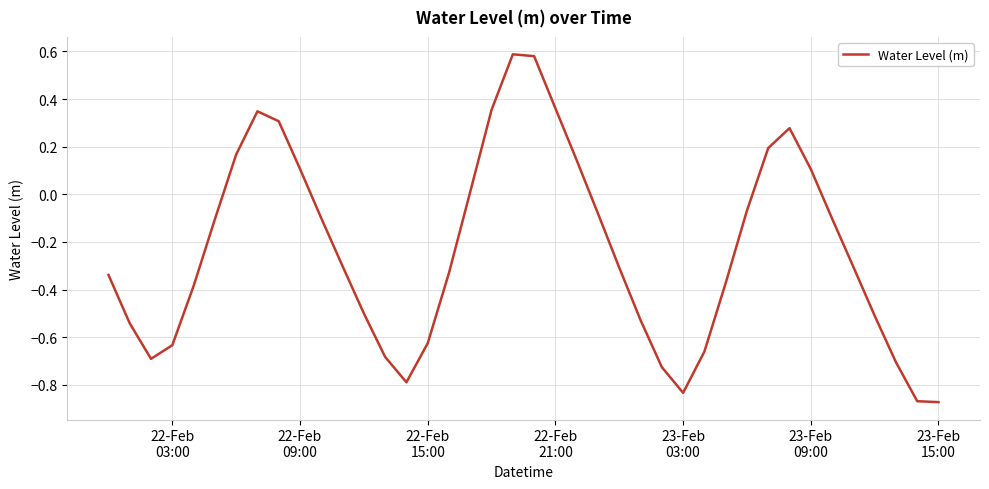

How many values exceed 0?

13